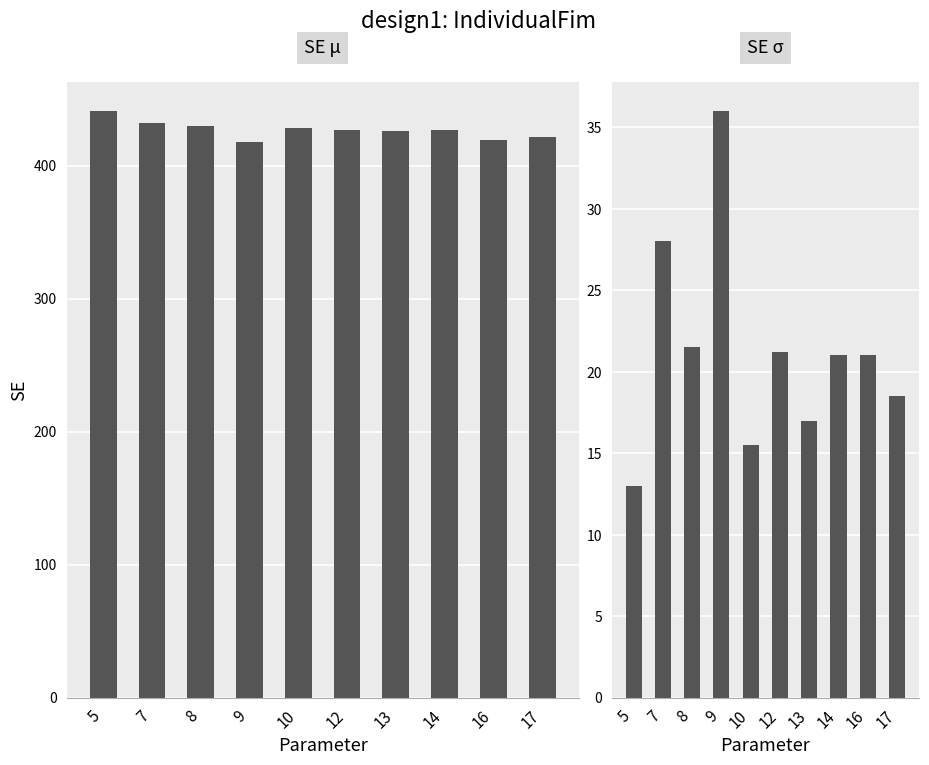

Between 9 and 17, which is larger?

17